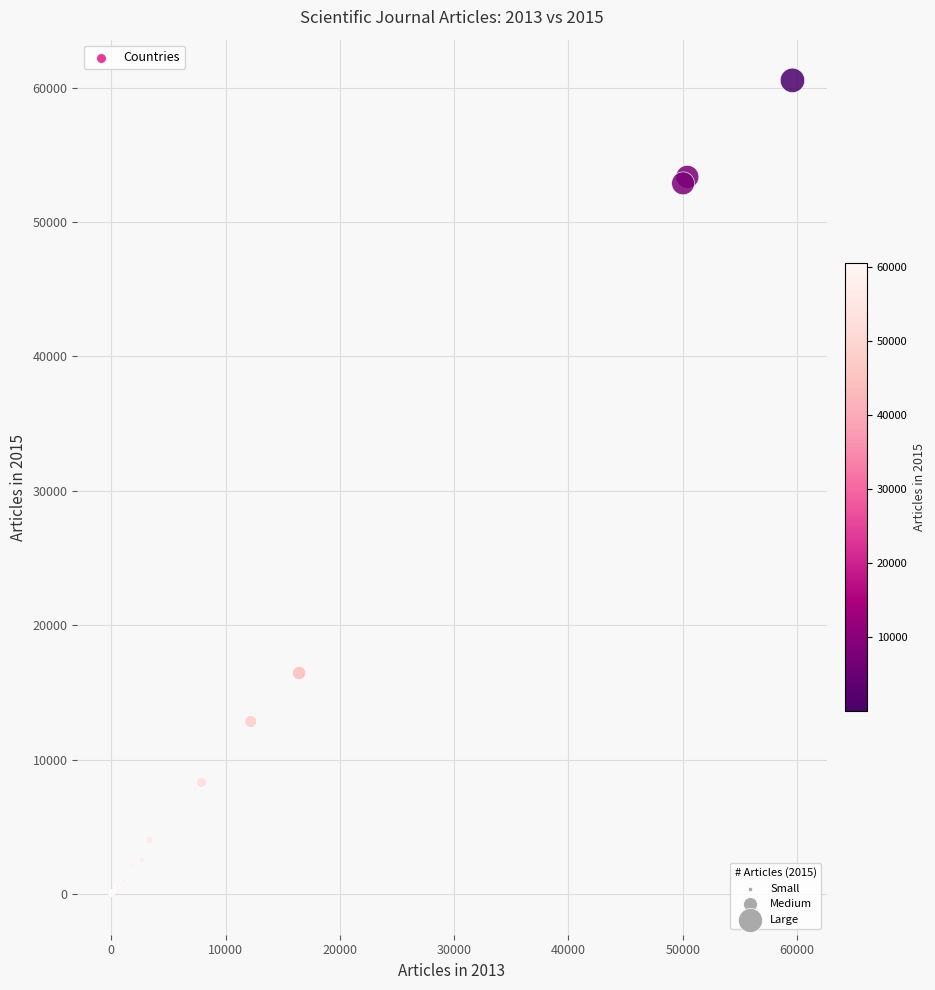

What Y value in the scatter plot is closest to 30274?

16448.6